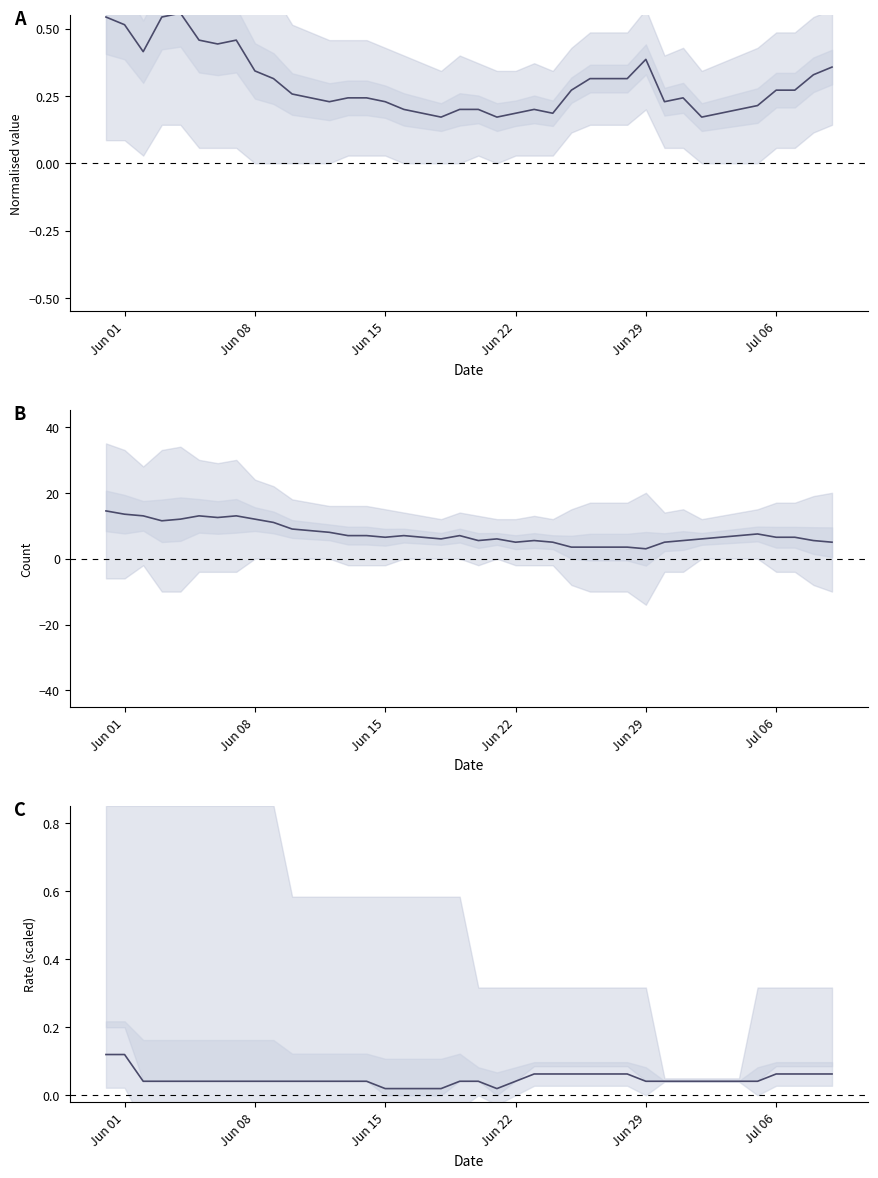

True or false: the data has more than 1 interior local peaks.

False